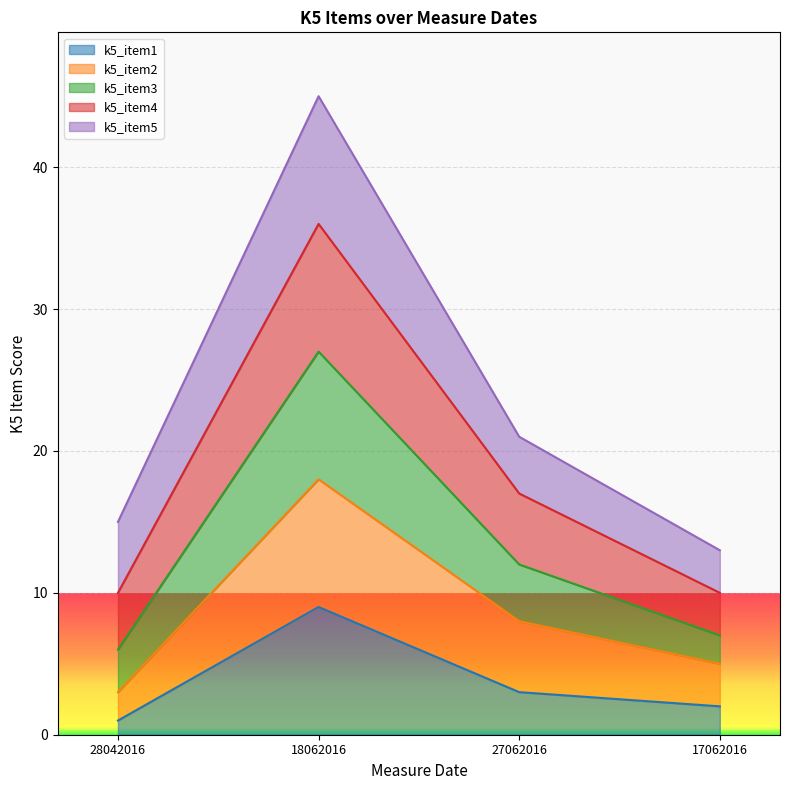

The value of k5_item2 at 18062016 is 18. True or false?

True